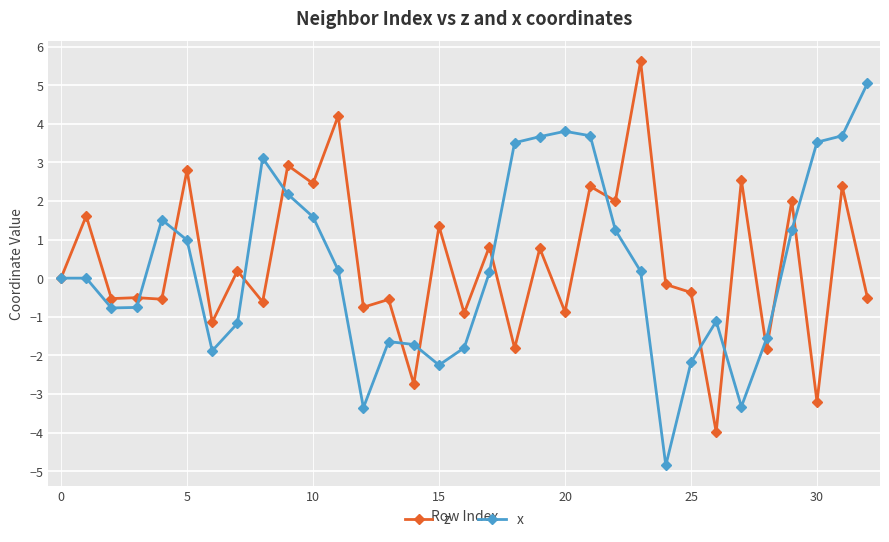

What is the minimum value for z?

-4.0